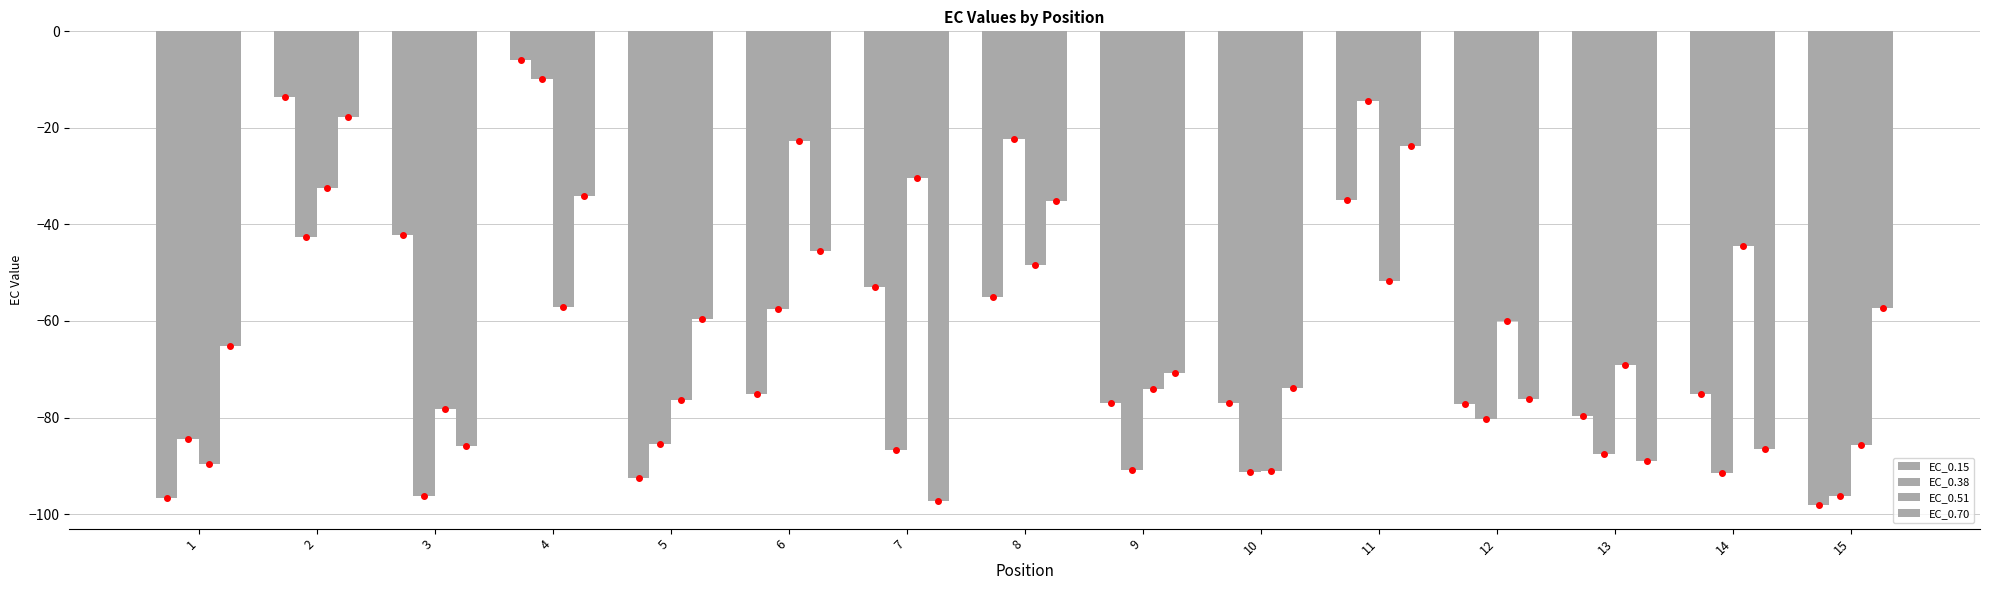

What is the minimum value for EC_0.51?

-91.2